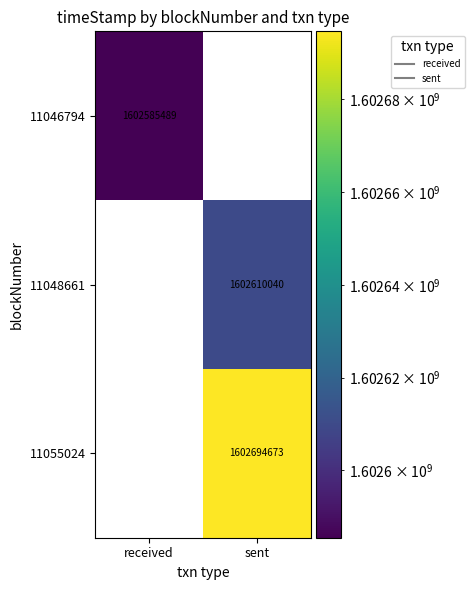

The value of 11048661 at sent is 1602610040.0. True or false?

True